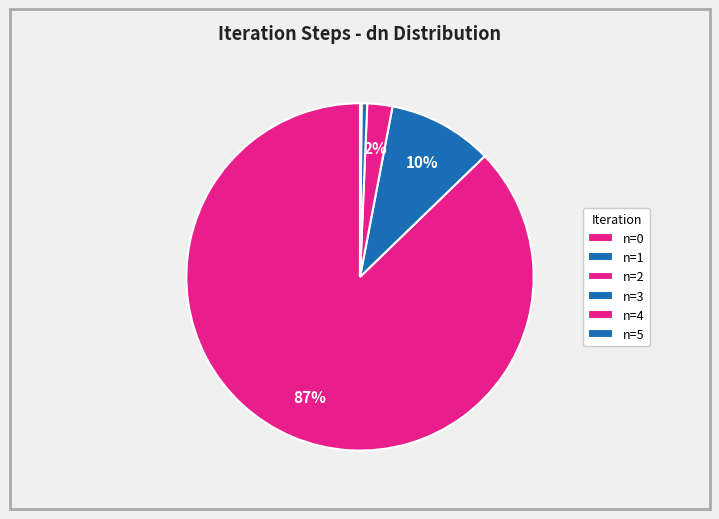

Is there any slice that represents more than half of the pie?

Yes